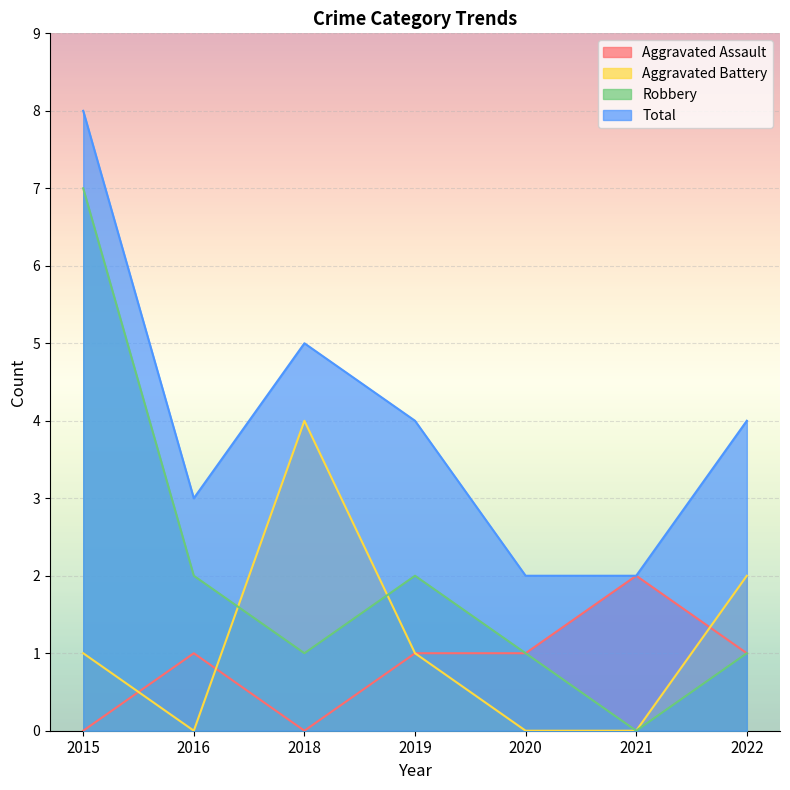

Count the Aggravated Battery values in the range 0 to 2.

6